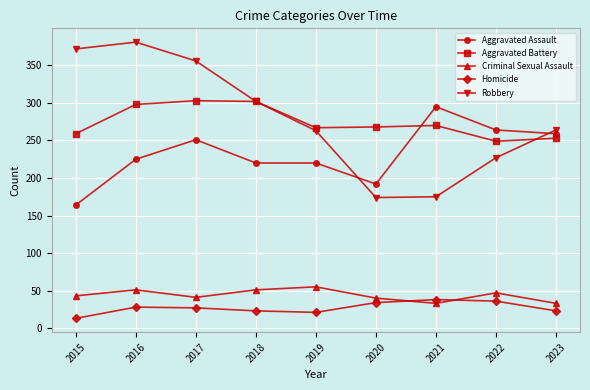

Does the chart have visible grid lines?

Yes